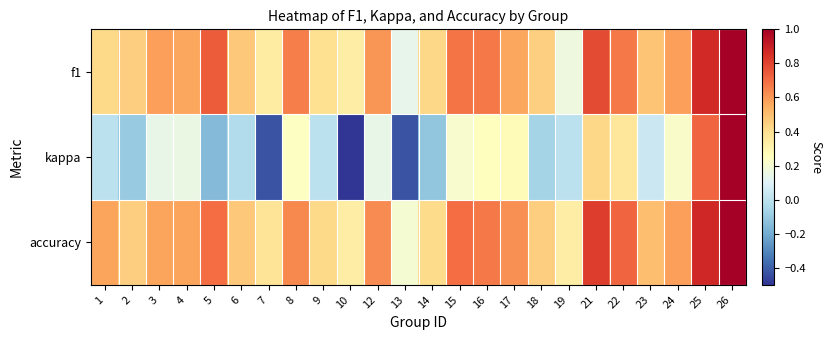

Which has a higher value, 12 or 5?

5